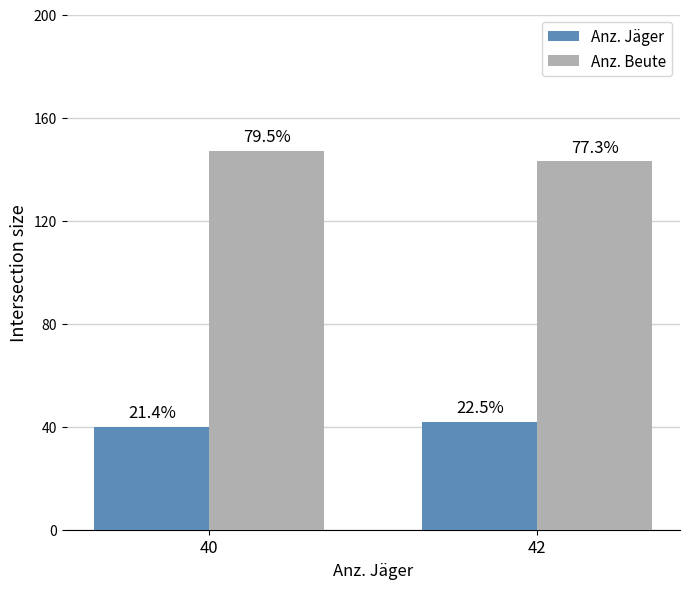

At which category is the sum across all series the highest?

40